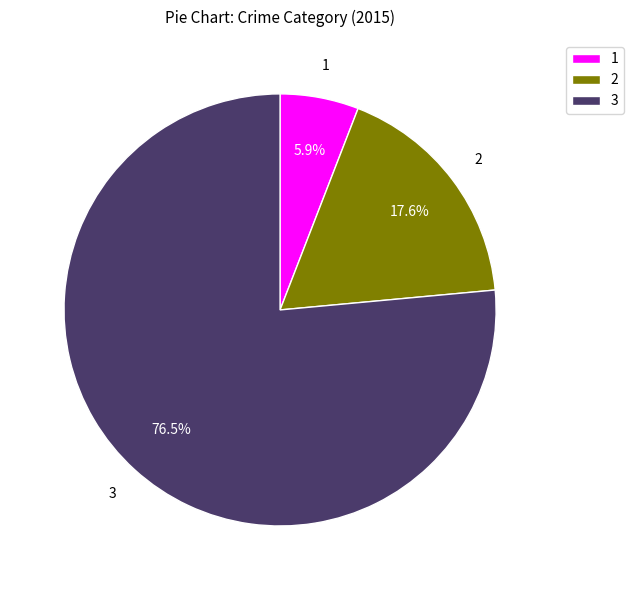

What portion of the pie excludes 1?

94.1%